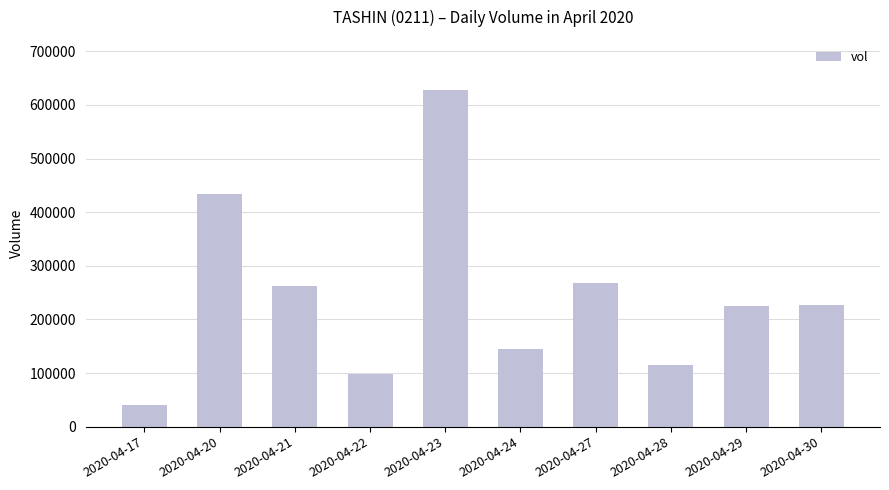

The value at 2020-04-20 is 433300. True or false?

True